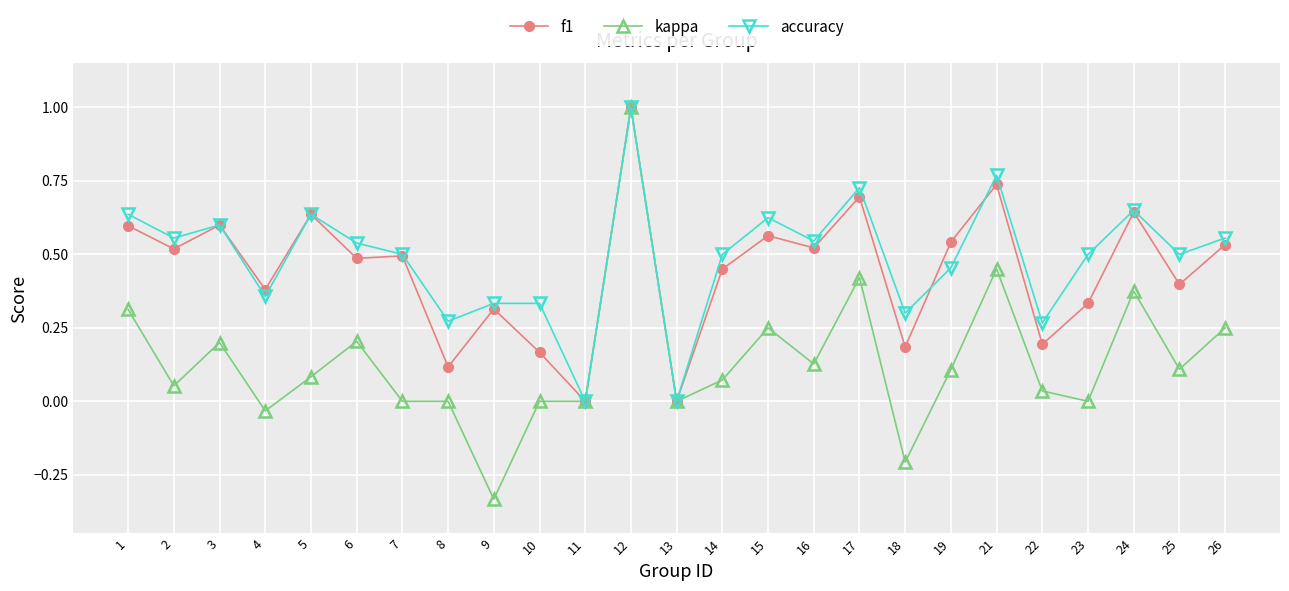

How many distinct data groups are displayed?

3